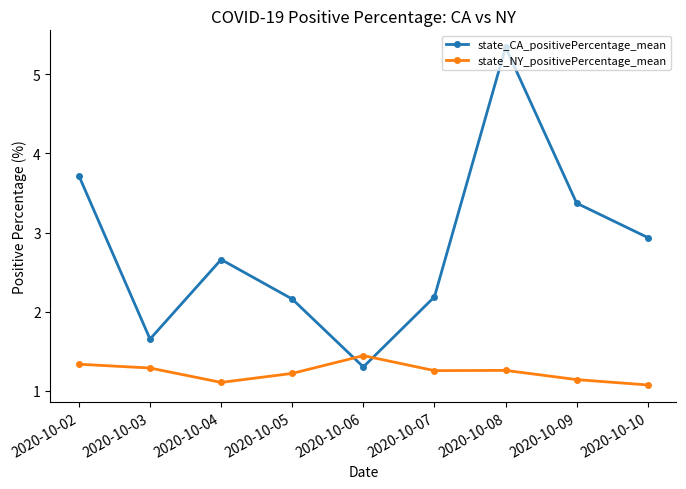

At how many categories does at least one series exceed 2?

7